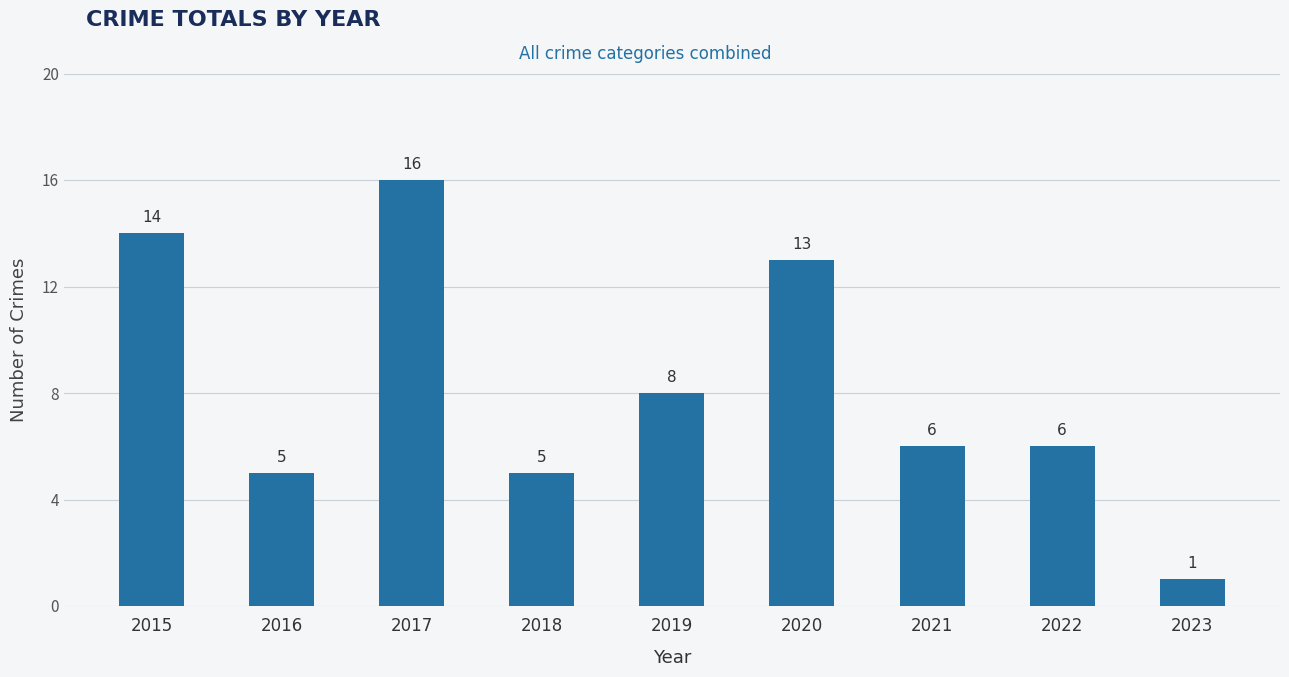

The value at 2020 is 17. True or false?

False